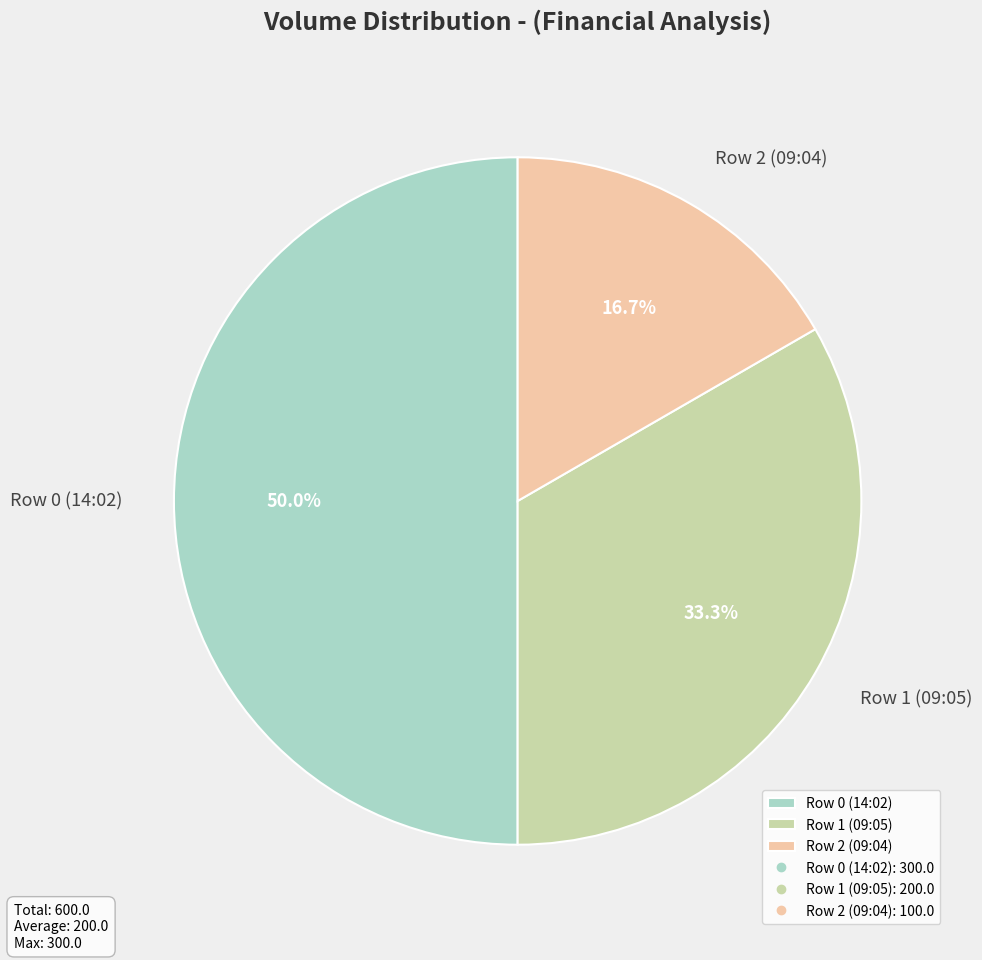

What is the ratio of the value at Row 0 (14:02) to the value at Row 2 (09:04)?

3.0